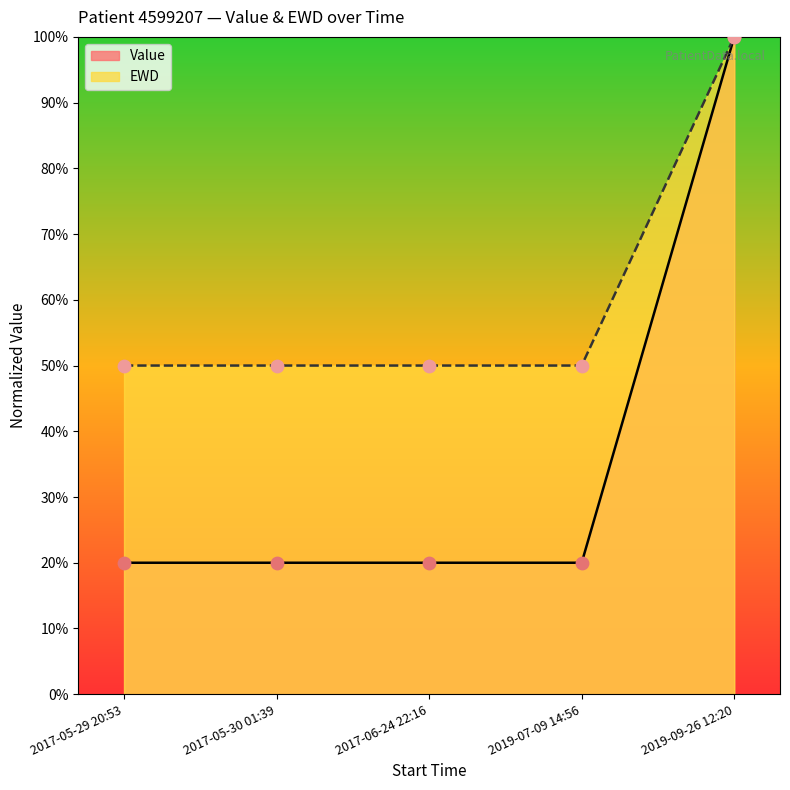

At how many categories does at least one series exceed 62?

1